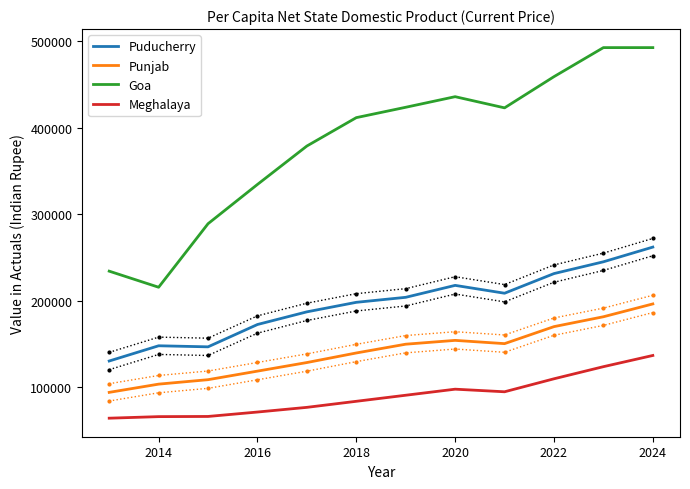

At which category does Goa reach its first local peak?

2020